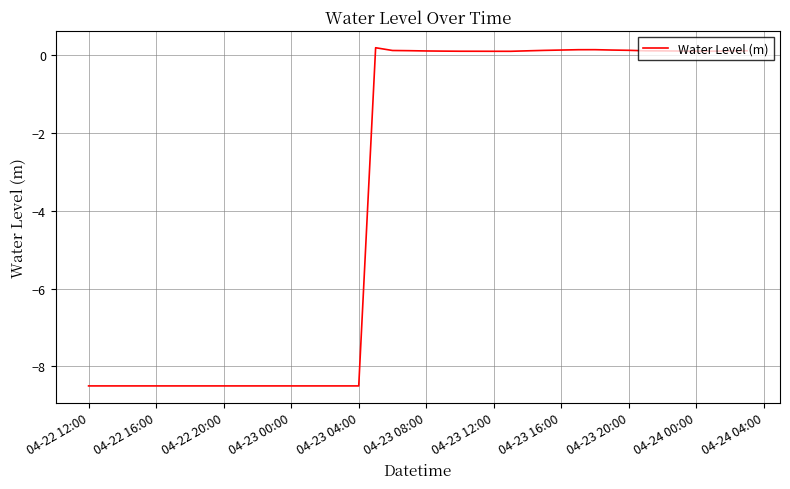

What is the difference between the maximum and minimum values?

8.7